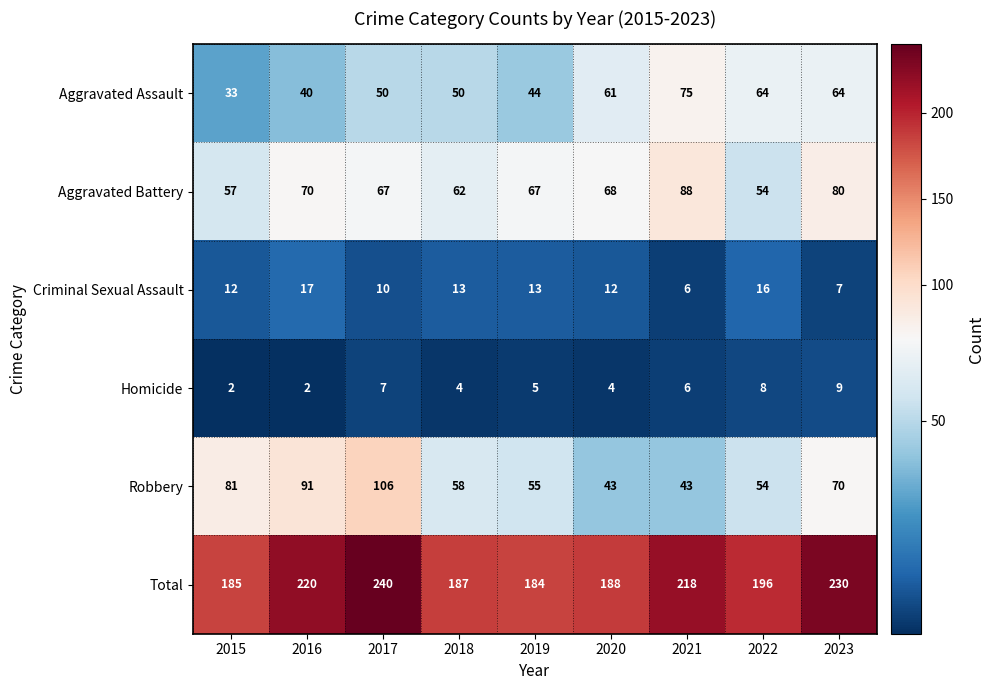

Which series changed the most between 2021 and 2023?

Robbery